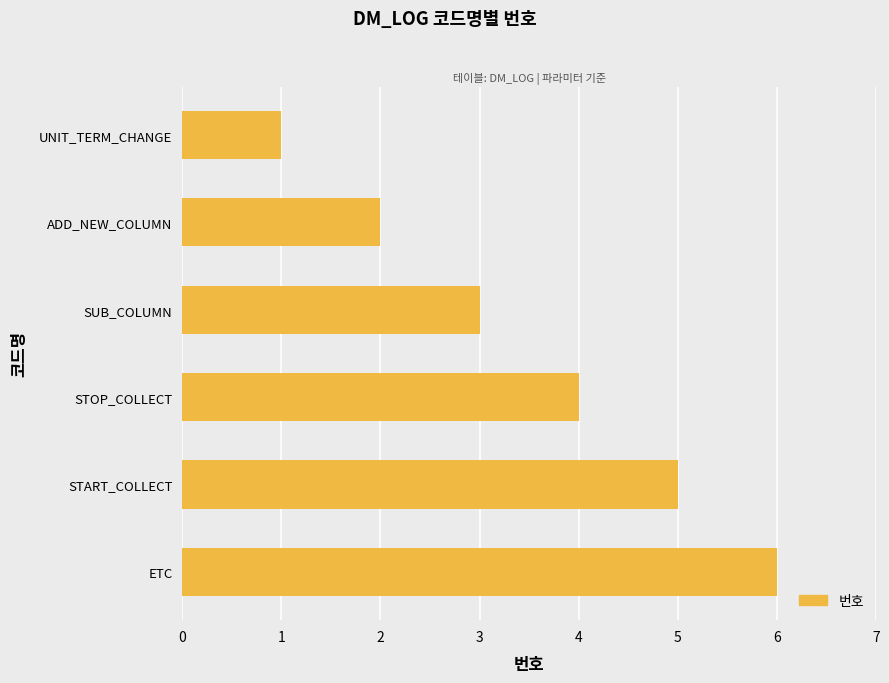

Is it true that the value at START_COLLECT is 5?

True